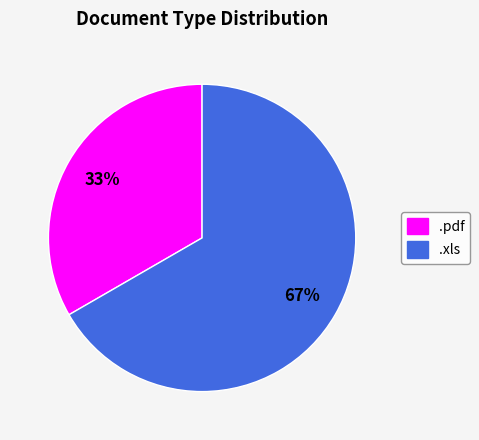

True or false: .pdf accounts for 22% of the total.

False